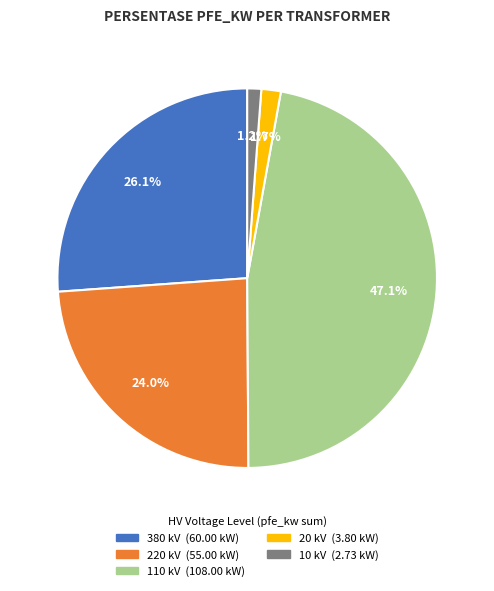

Is there any slice that represents more than half of the pie?

No